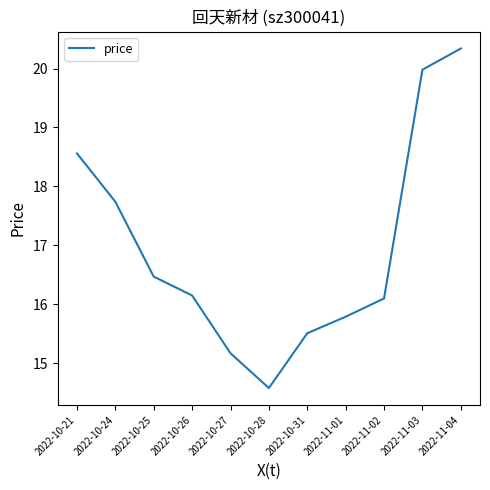

What is the smallest value displayed?

14.6